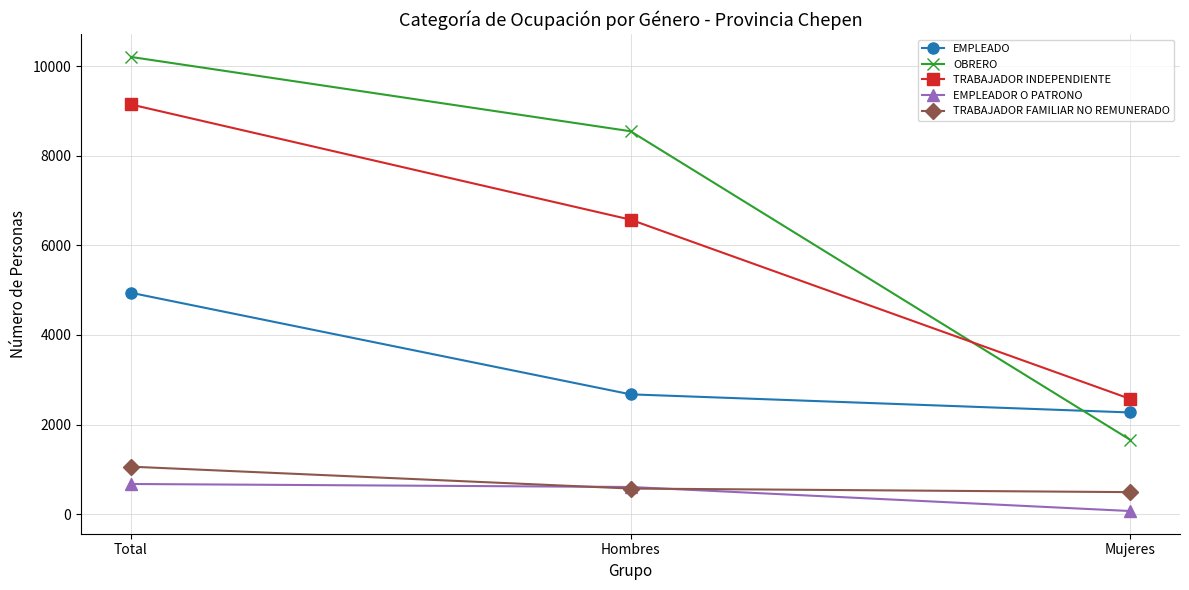

Rank the series by their maximum value, from lowest to highest.

EMPLEADOR O PATRONO, TRABAJADOR FAMILIAR NO REMUNERADO, EMPLEADO, TRABAJADOR INDEPENDIENTE, OBRERO